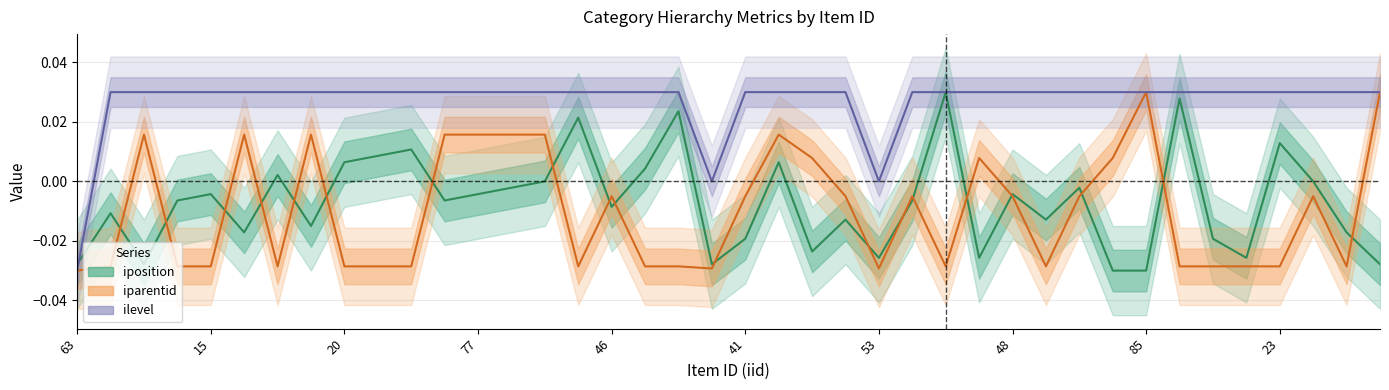

How many interior local valleys does the ilevel series have?

2